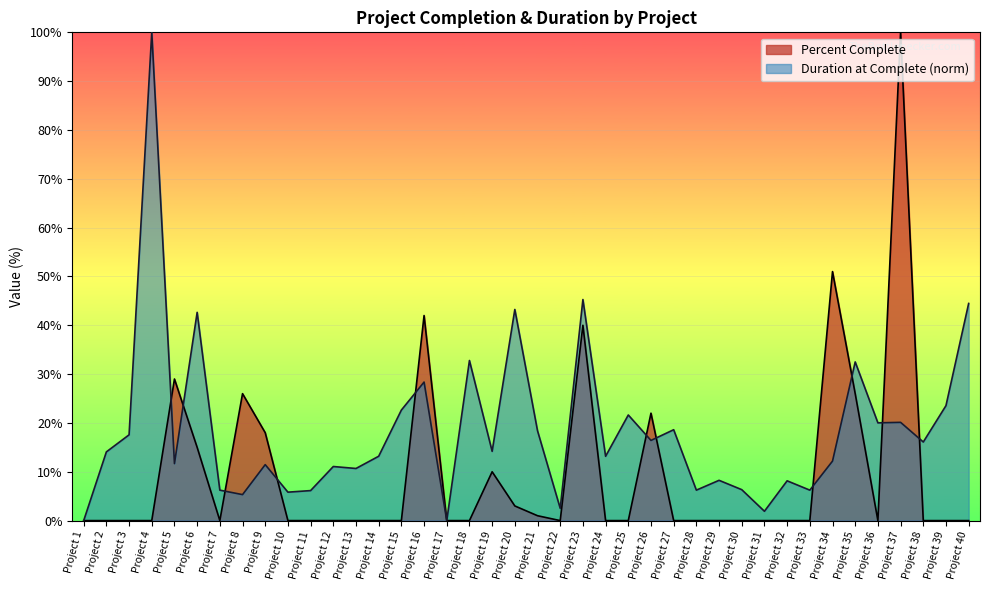

Rank the categories by Duration at Complete (d) value from highest to lowest.

Project 4, Project 23, Project 40, Project 20, Project 6, Project 18, Project 35, Project 16, Project 39, Project 15, Project 25, Project 37, Project 36, Project 27, Project 21, Project 3, Project 26, Project 38, Project 19, Project 2, Project 14, Project 24, Project 34, Project 5, Project 9, Project 12, Project 13, Project 29, Project 32, Project 30, Project 7, Project 28, Project 33, Project 11, Project 10, Project 8, Project 22, Project 31, Project 1, Project 17